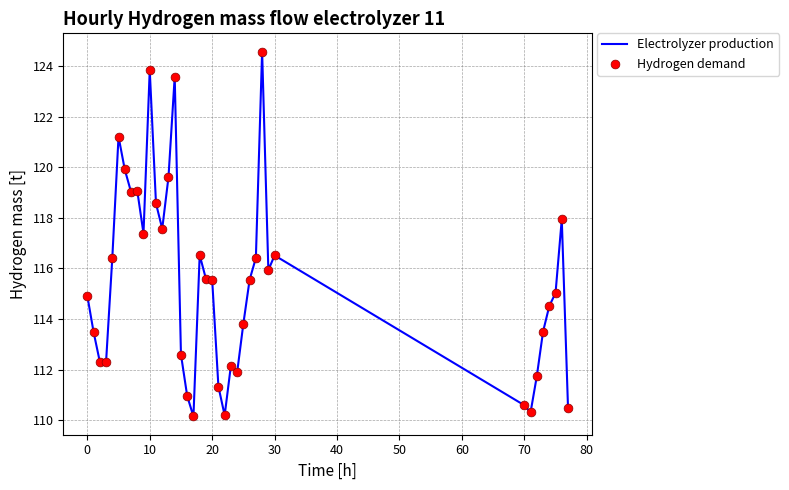

What is the greatest value displayed?

124.6